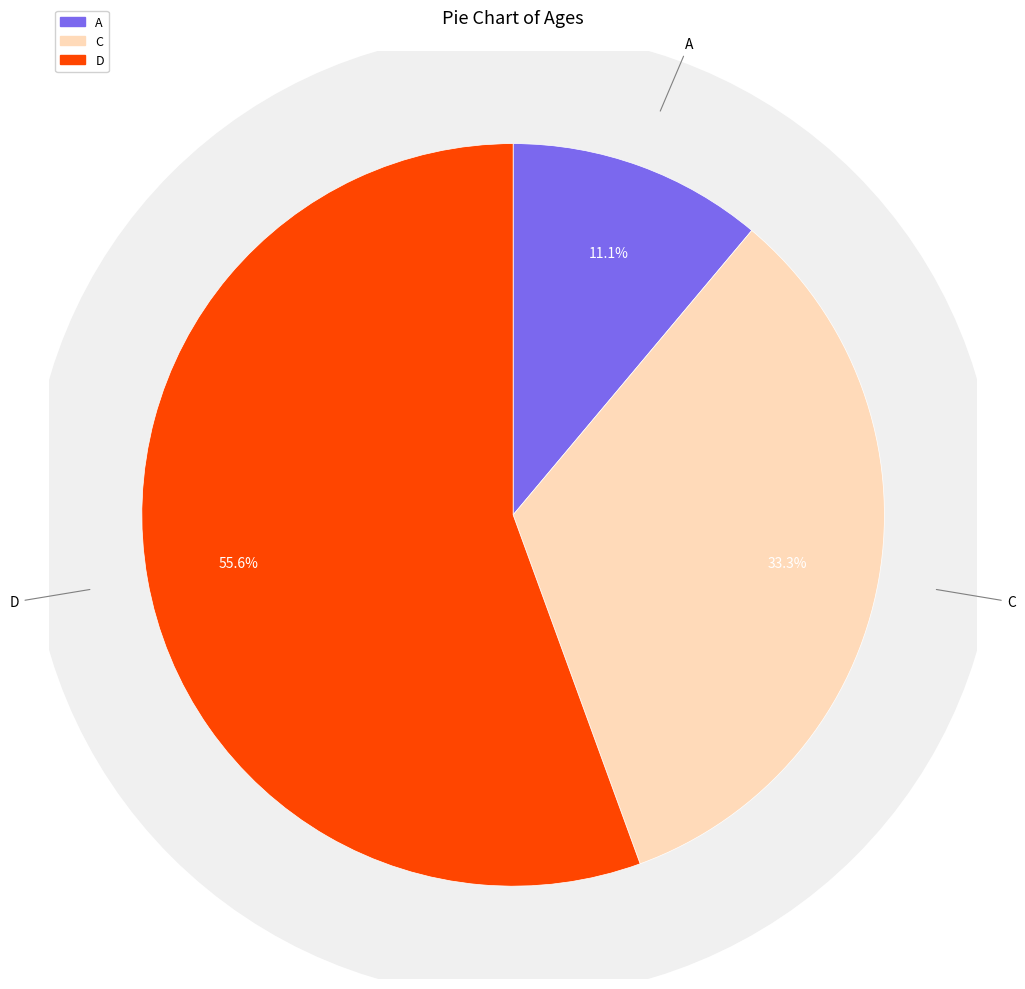

Approximately how many times larger is the value at C compared to D?

0.6